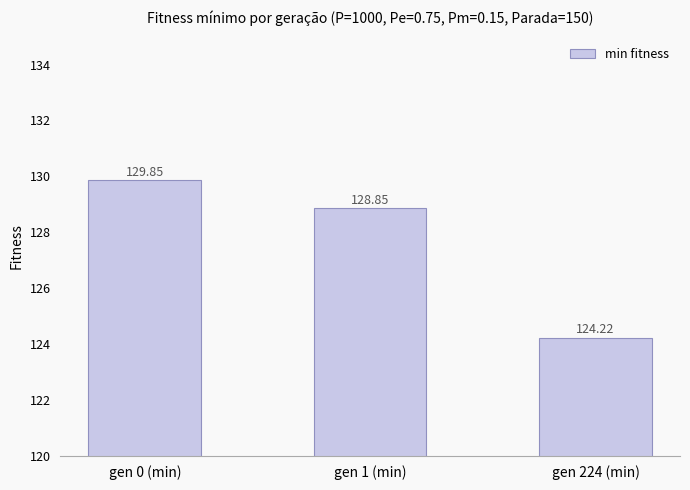

At which label does the data first exceed 128?

gen 0 (min)